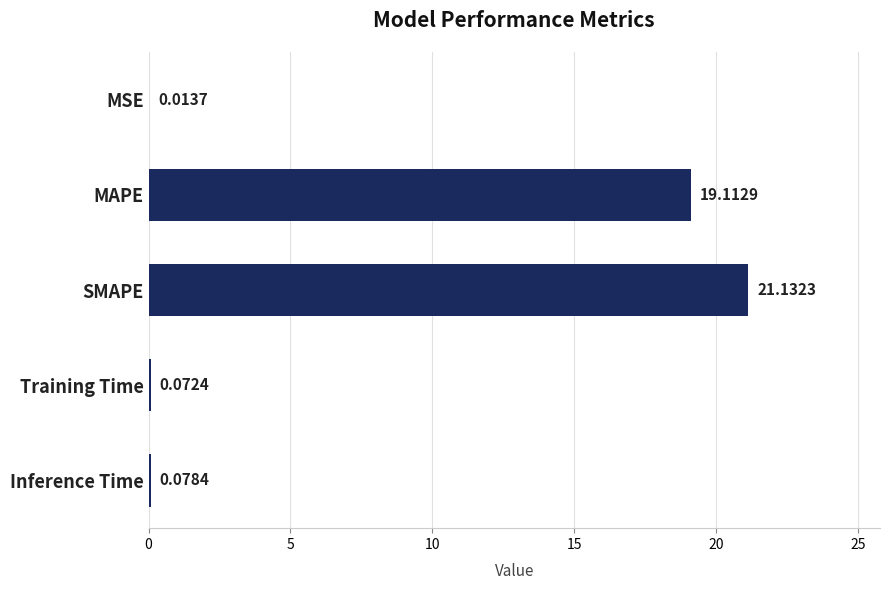

What is the change in value from MSE to Inference Time?

+0.1